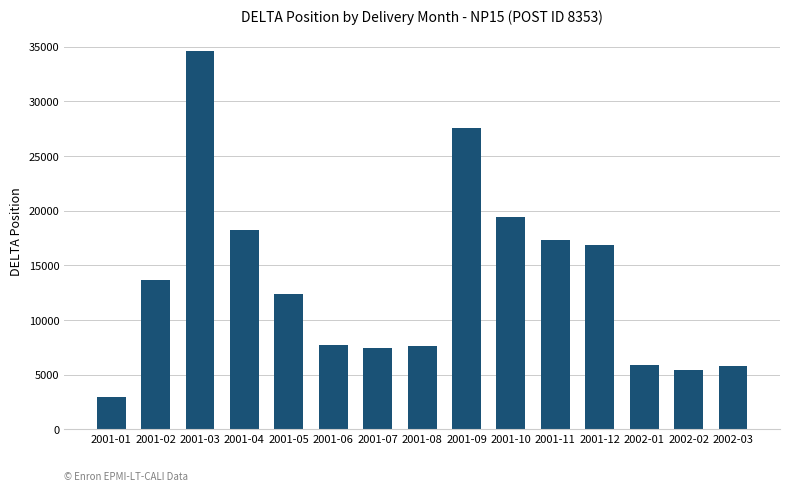

Between 2002-03 and 2001-04, which is larger?

2001-04